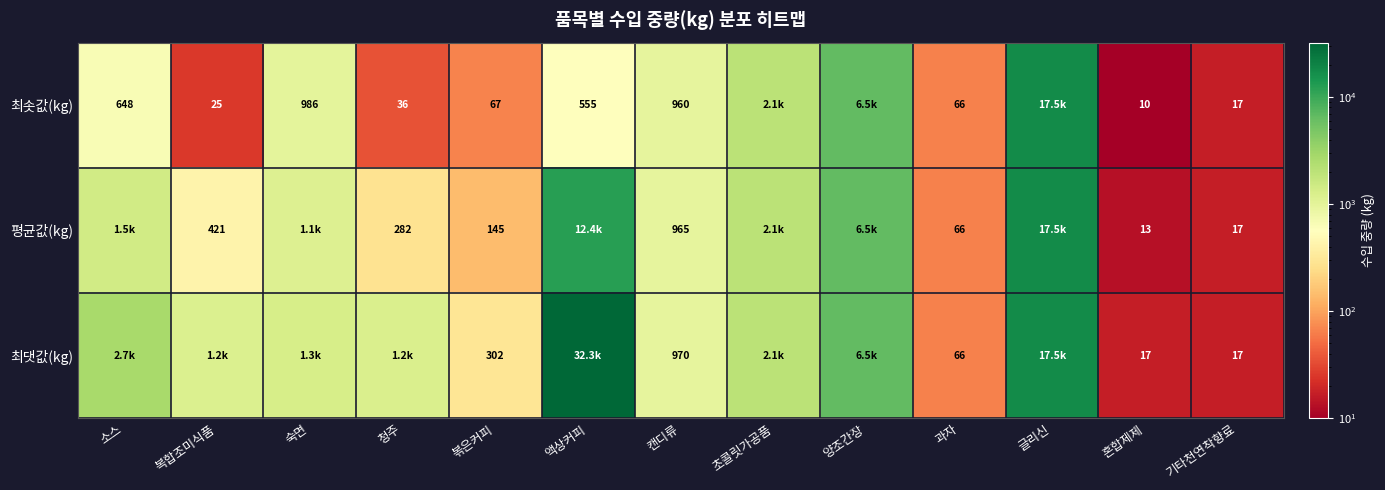

Is it true that 최솟값(kg) equals 178.9 at 소스?

False